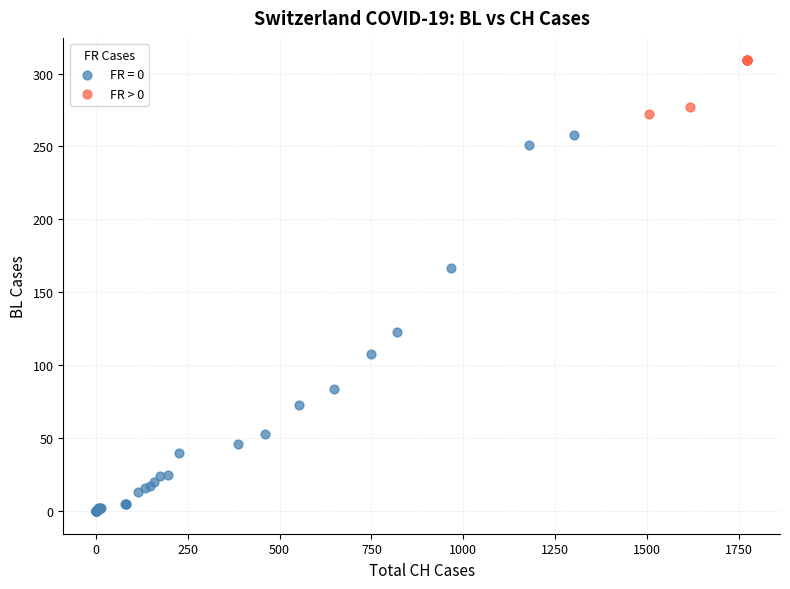

Which series has the widest spread of Y values?

FR = 0